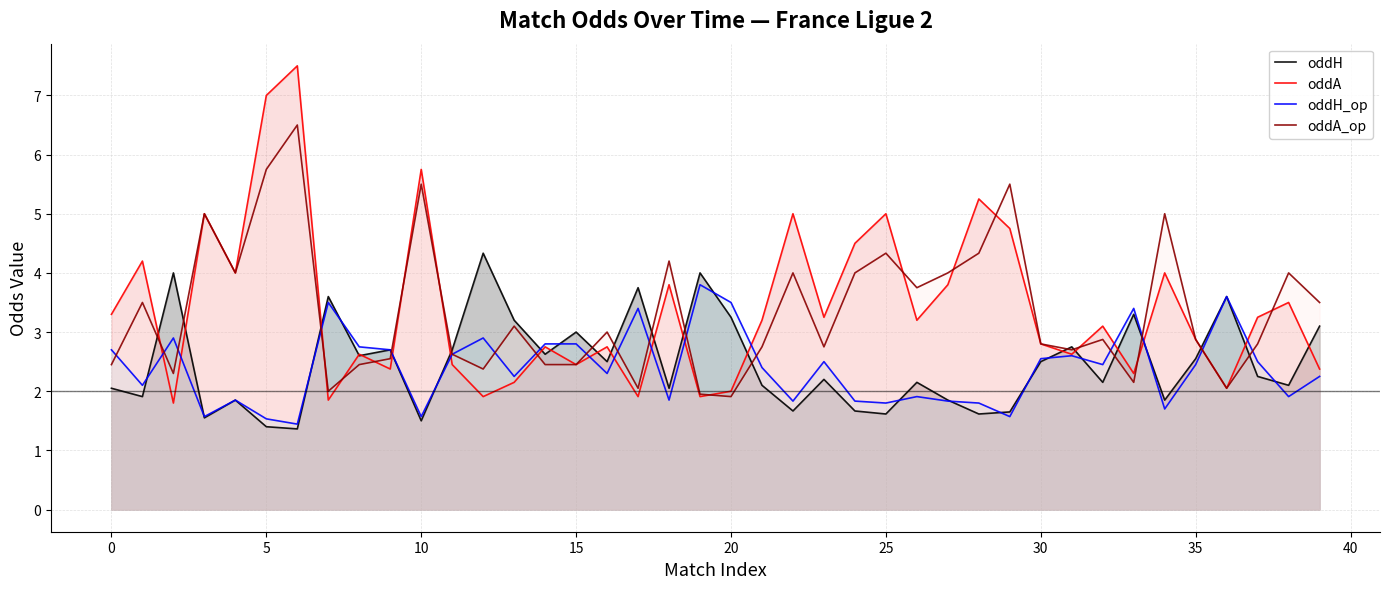

What is the label of the 25th point from the right?

15